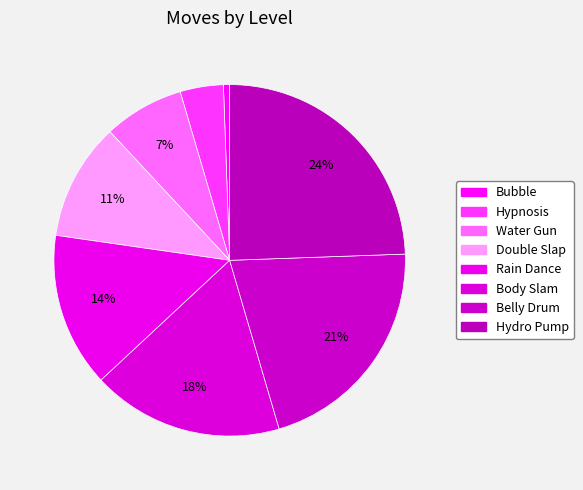

Which category has the biggest portion of the pie?

Hydro Pump